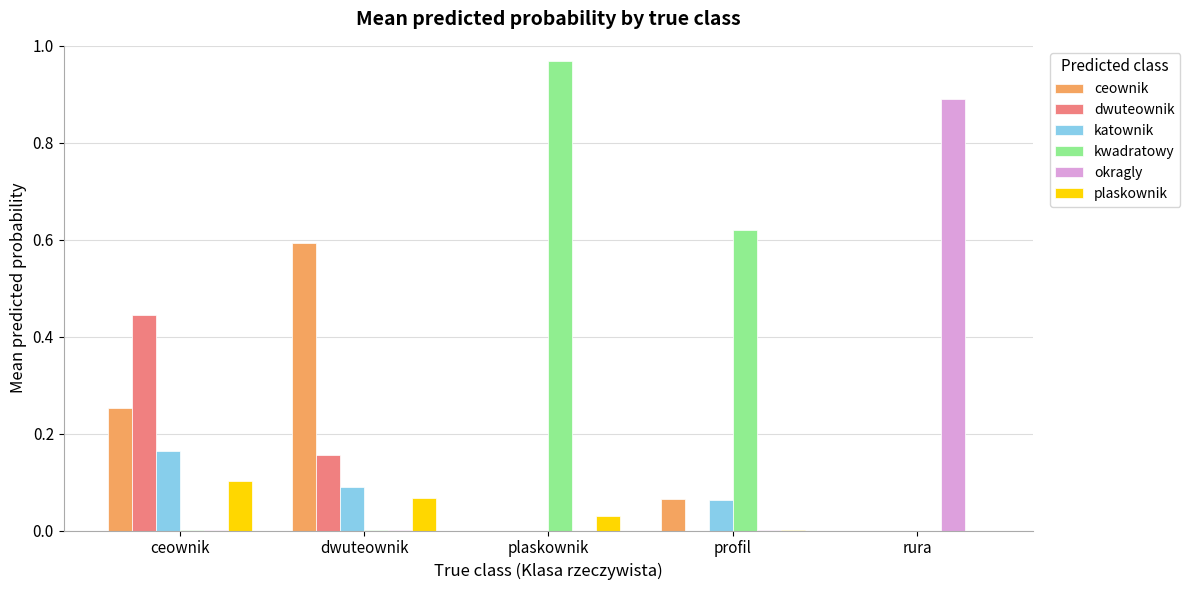

At which category does the chart reach its peak across all series?

plaskownik